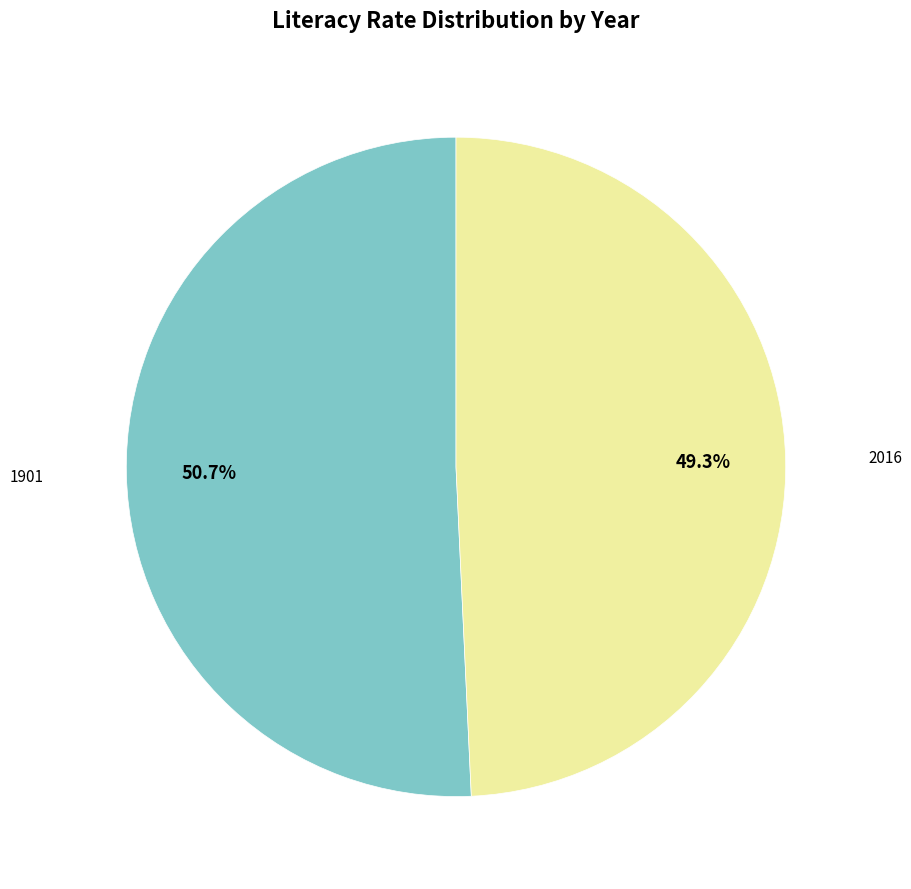

What is the largest slice in the pie chart?

1901